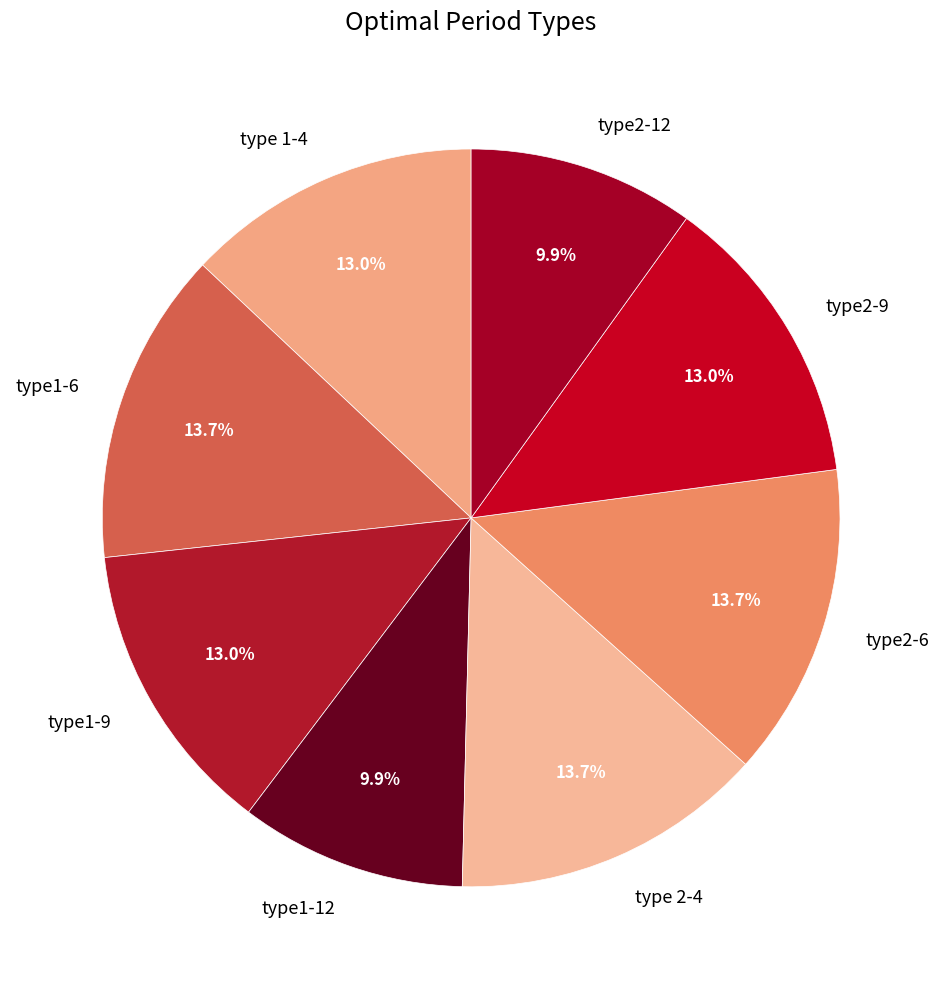

To the nearest percent, what is the combined percentage of type 2-4 and type1-9?

27%